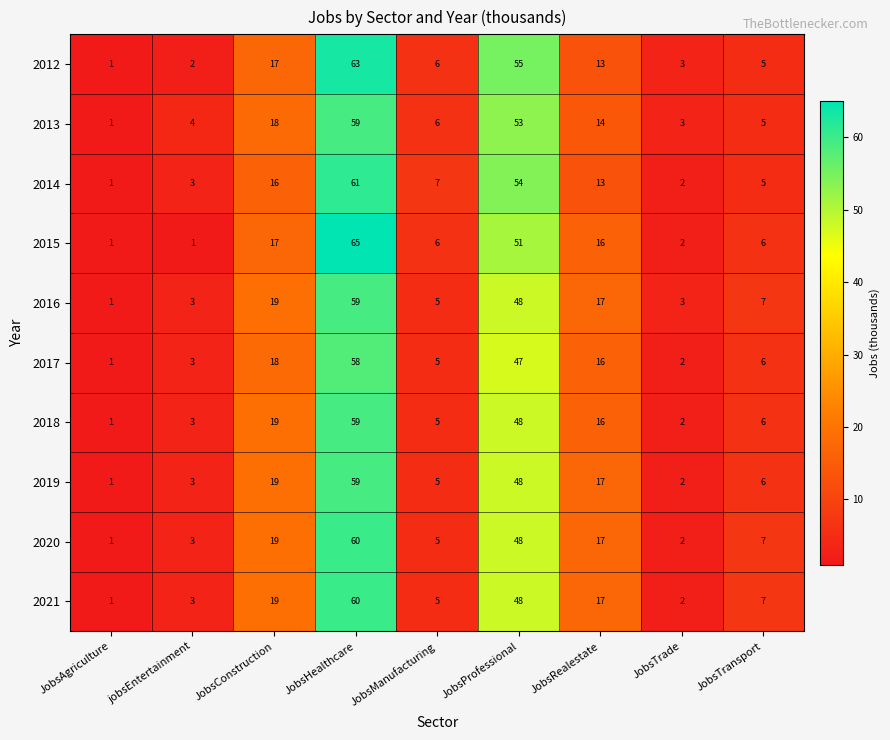

What is the difference between the 2017 values at JobsAgriculture and JobsManufacturing?

4